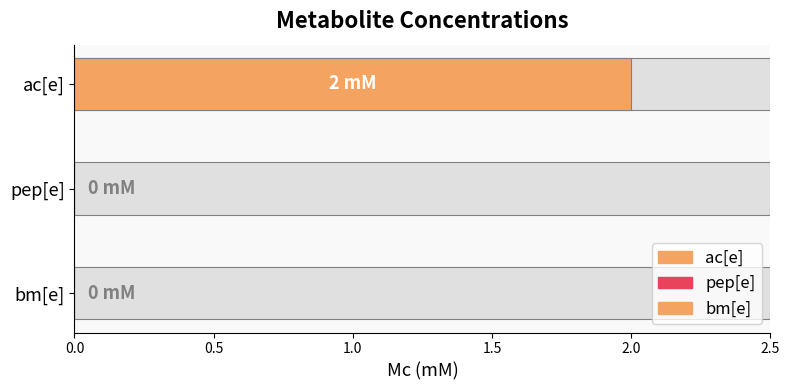

Reading left to right, list all the values displayed in this chart.

ac[e]=2	pep[e]=0	bm[e]=0